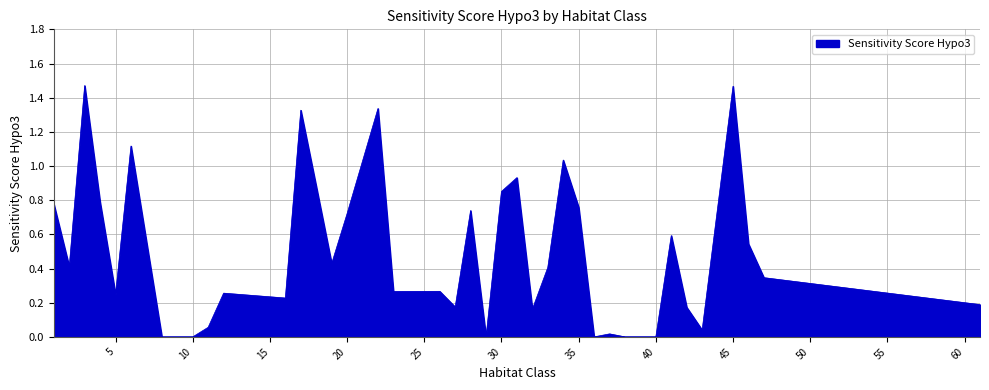

Does the chart display data point markers on the line(s)?

No